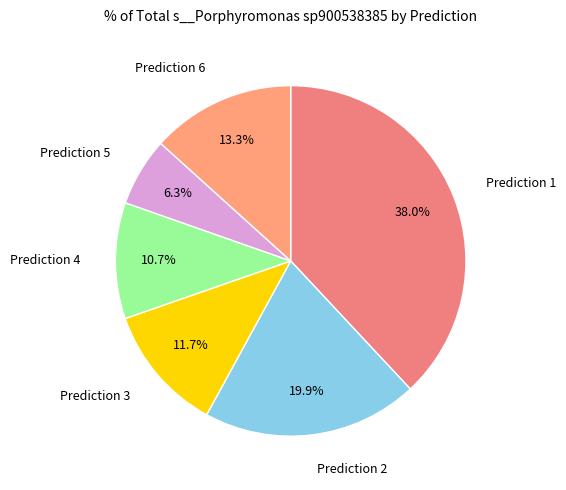

How many segments does this pie chart have?

6